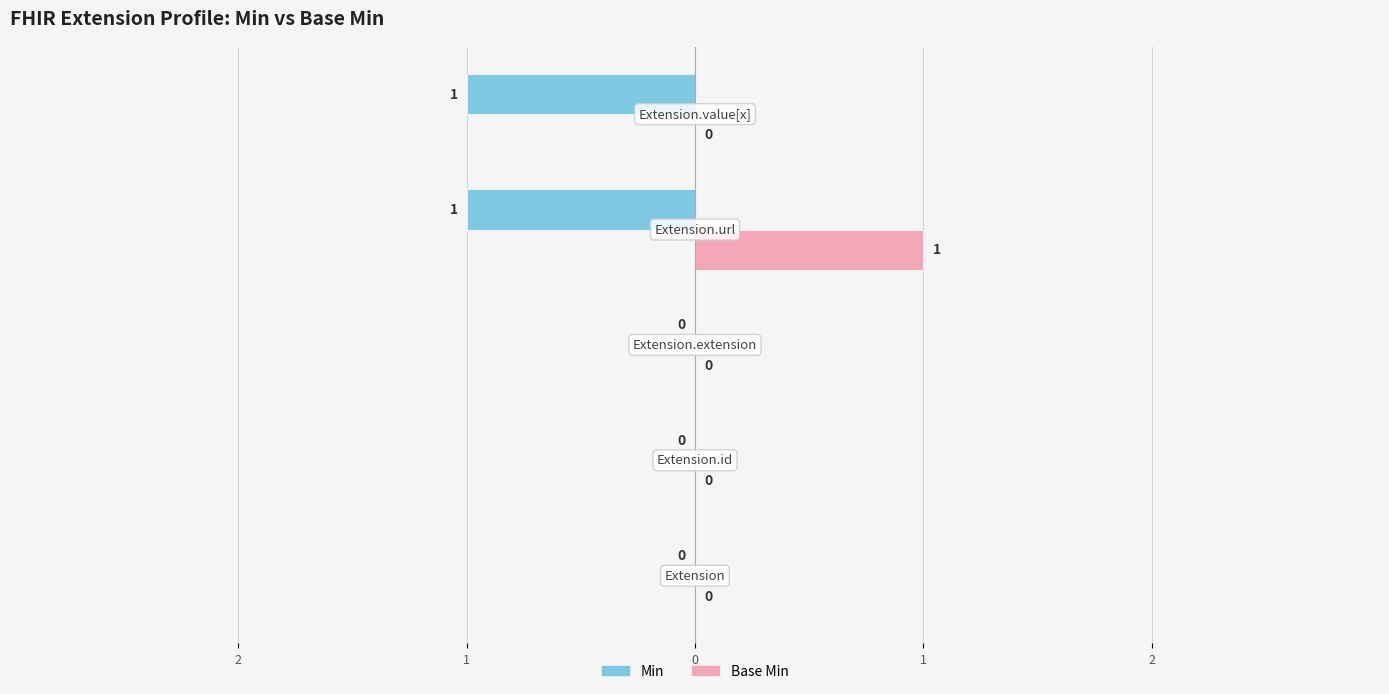

What are all the series names shown in the legend?

Min, Base Min